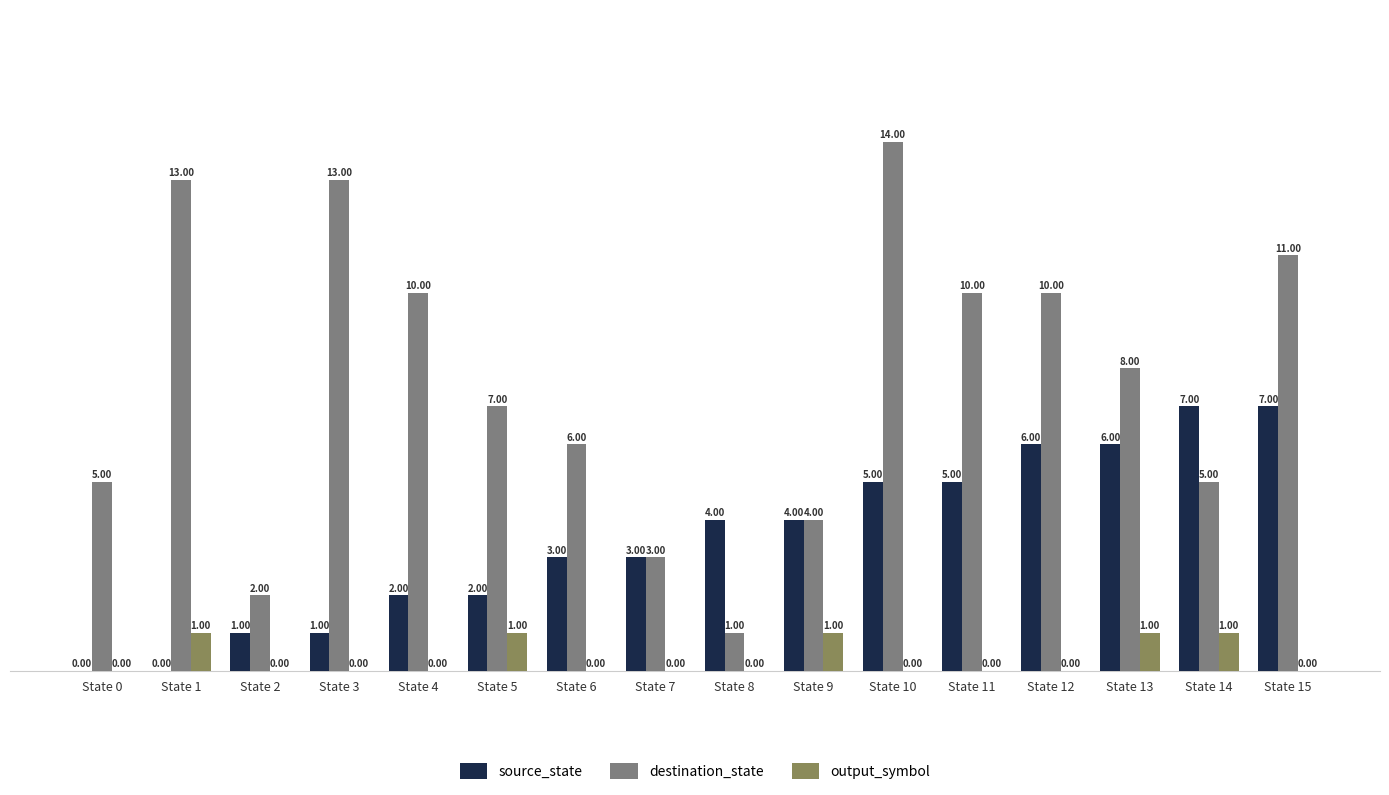

Which series has the largest total across all categories?

destination_state